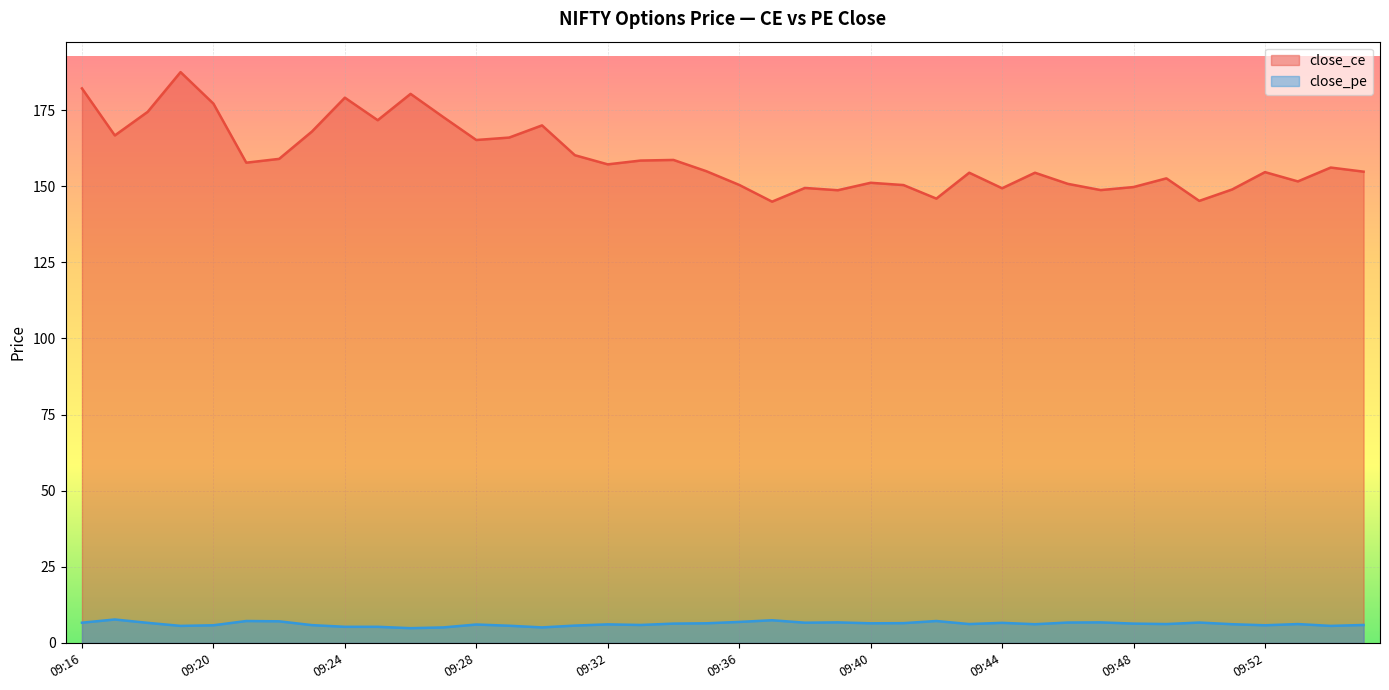

Which category has the highest value across all series?

09:19